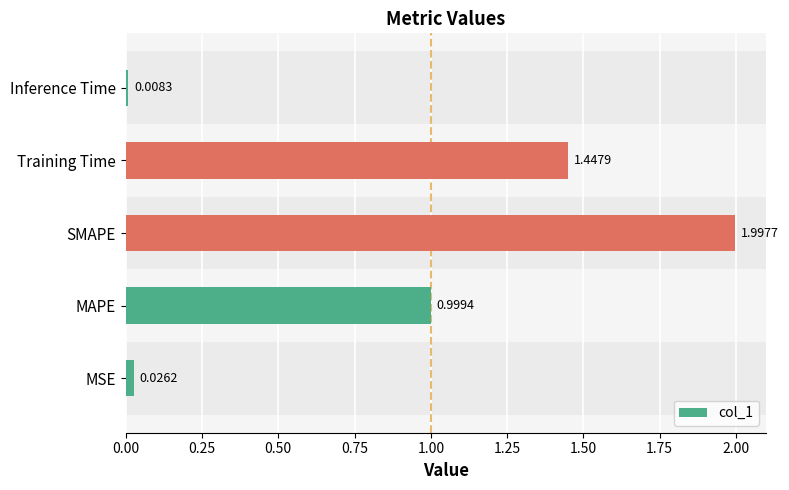

Rank the categories by value from lowest to highest.

Inference Time, MSE, MAPE, Training Time, SMAPE